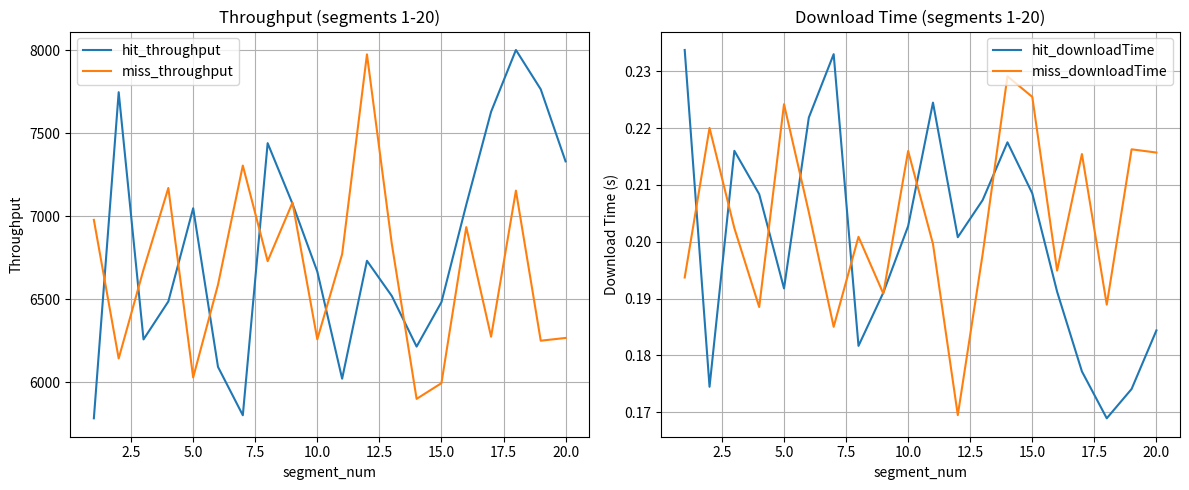

What are all the series names shown in the legend?

hit_throughput, miss_throughput, hit_downloadTime, miss_downloadTime